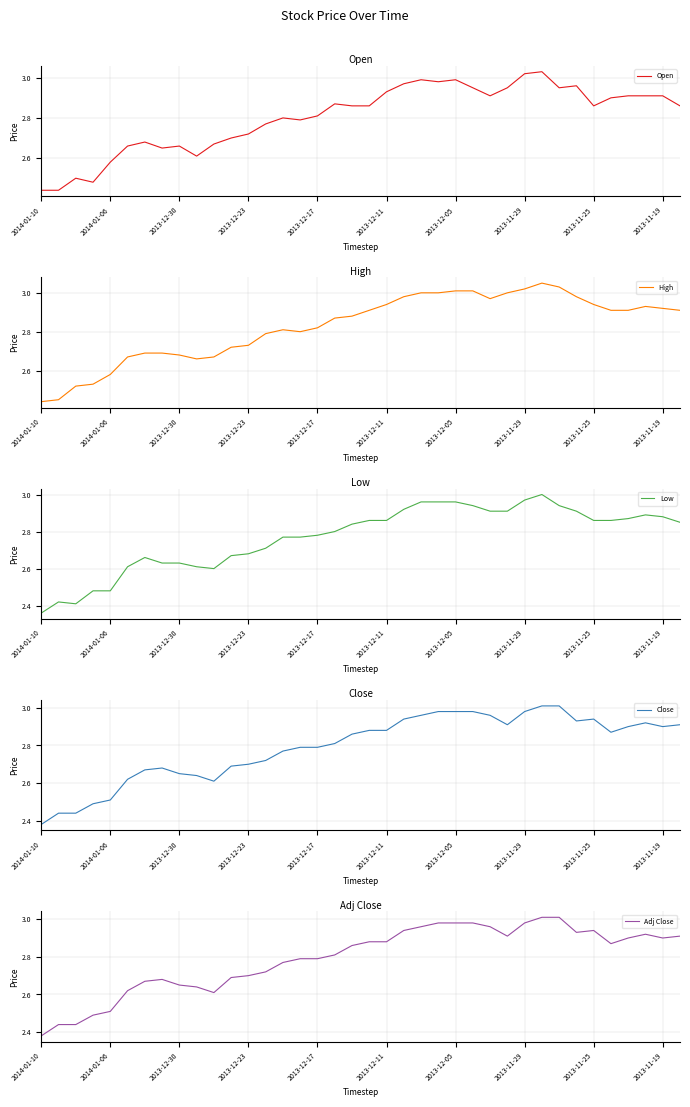

Which label corresponds to the smallest value in the chart?

2014-01-10